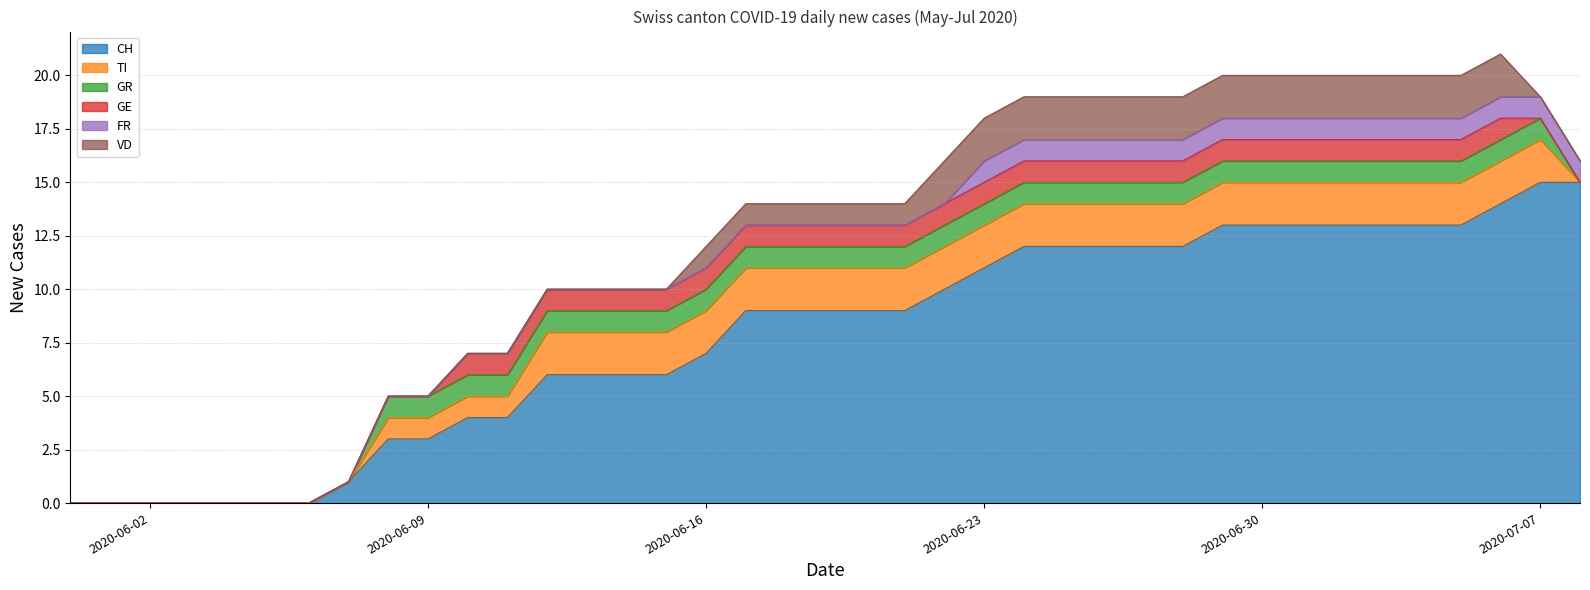

Count the number of categories in the chart.

39